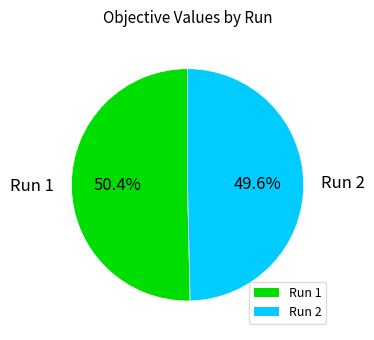

Which slice is the largest?

Run 1